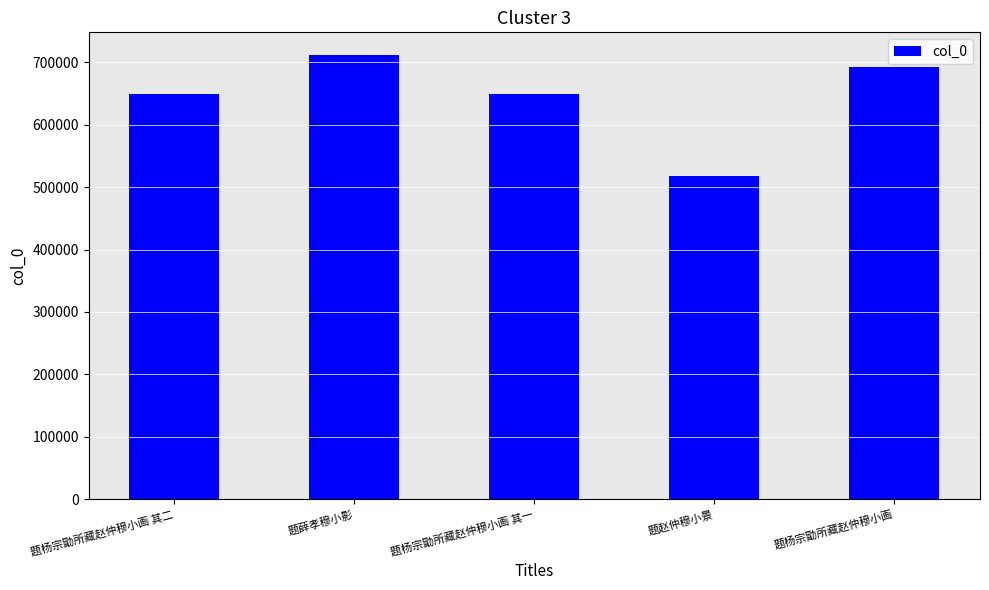

Are the bars horizontal?

No